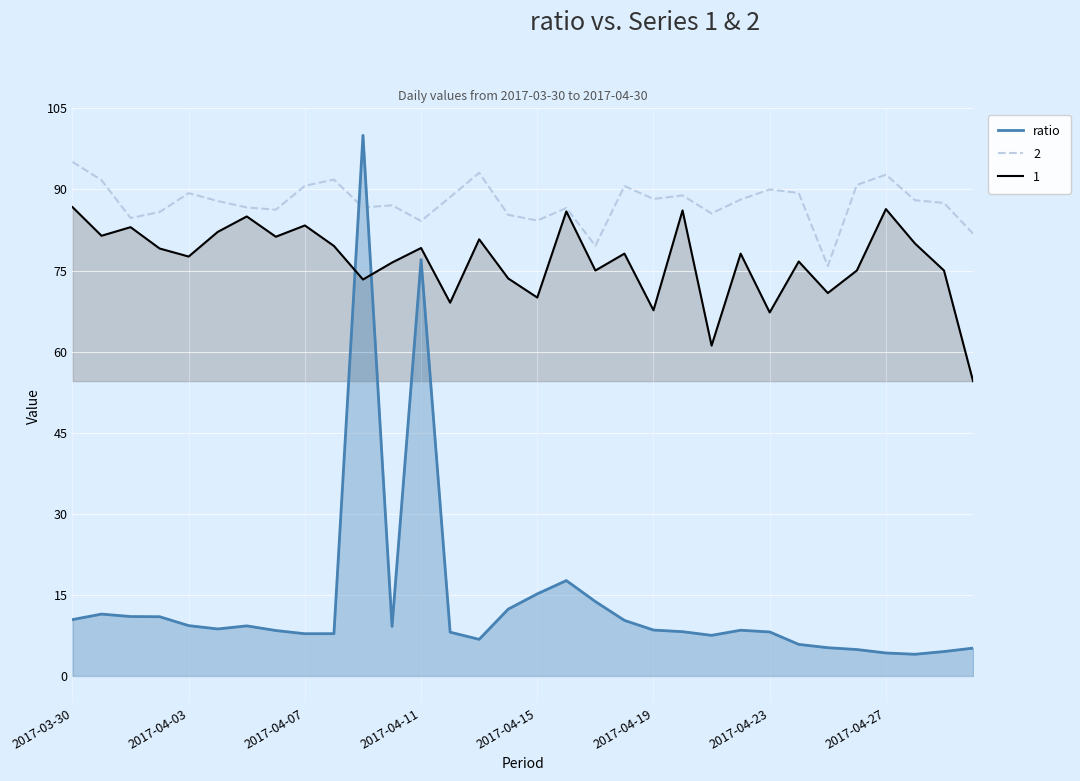

How many interior local peaks (higher than both neighbors) does the data have?

6